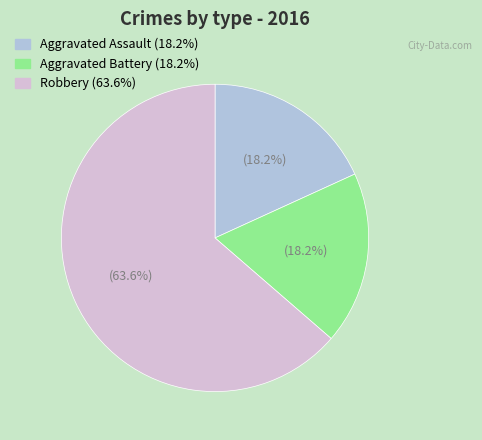

To the nearest percent, what portion does Aggravated Assault represent?

18%